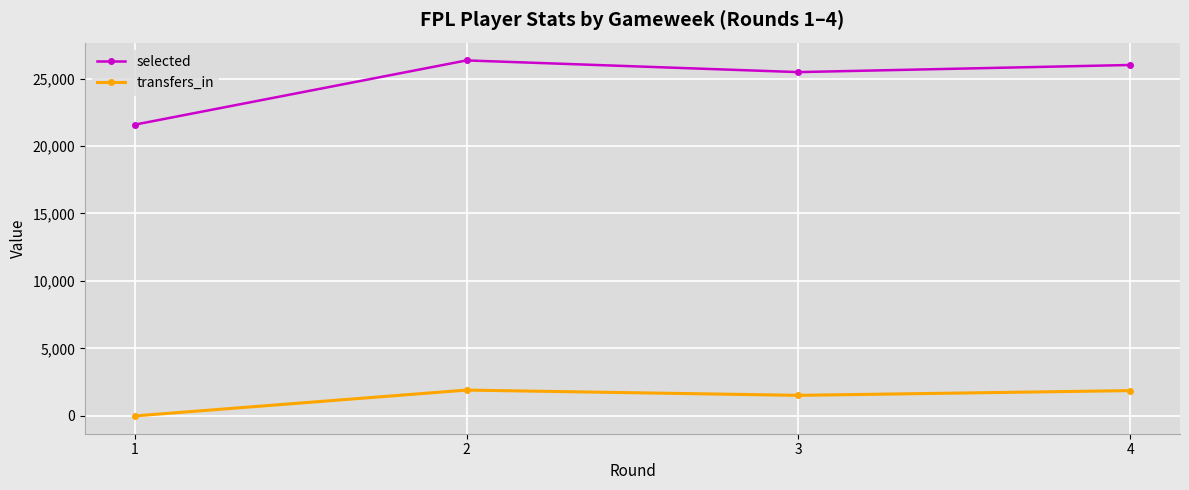

How many distinct data groups are displayed?

2